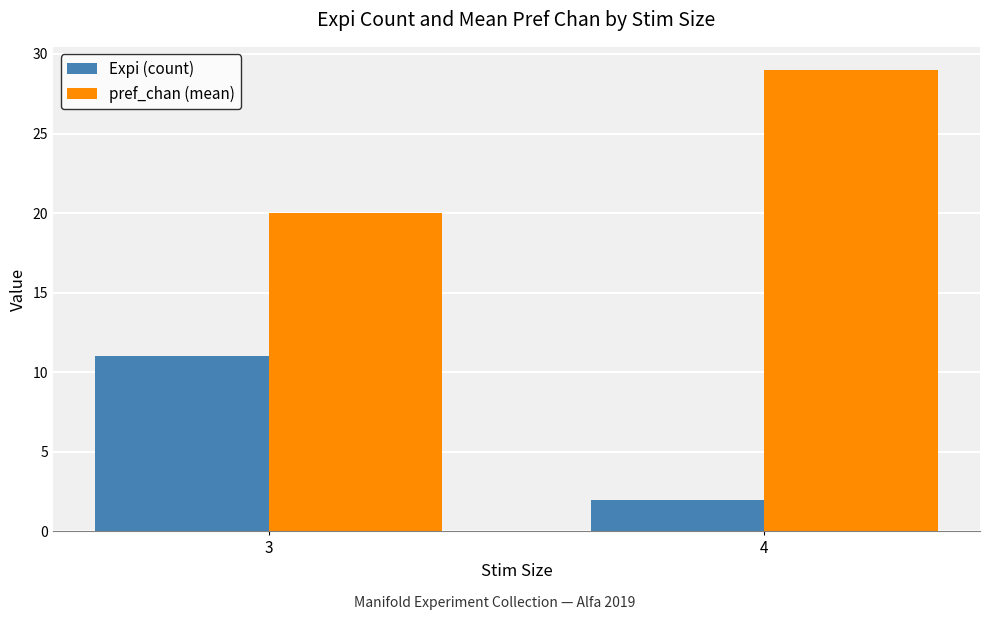

The value of pref_chan (mean) at 3 is 31. True or false?

False